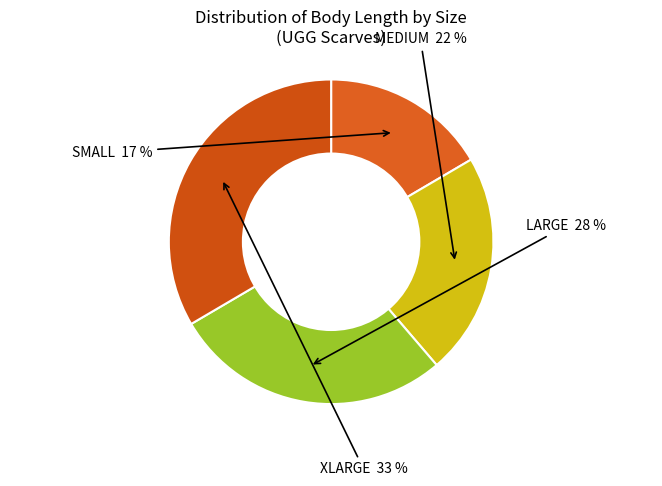

What is the largest slice in the pie chart?

XLARGE